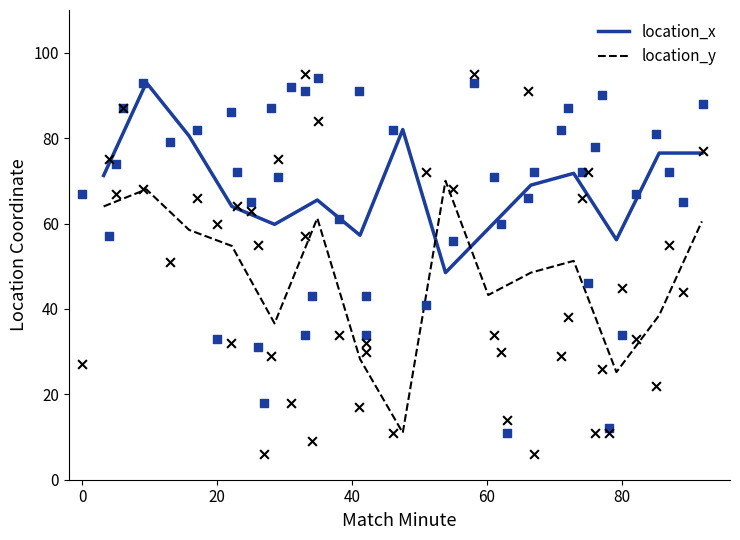

Which series contains the highest Y value?

location_x